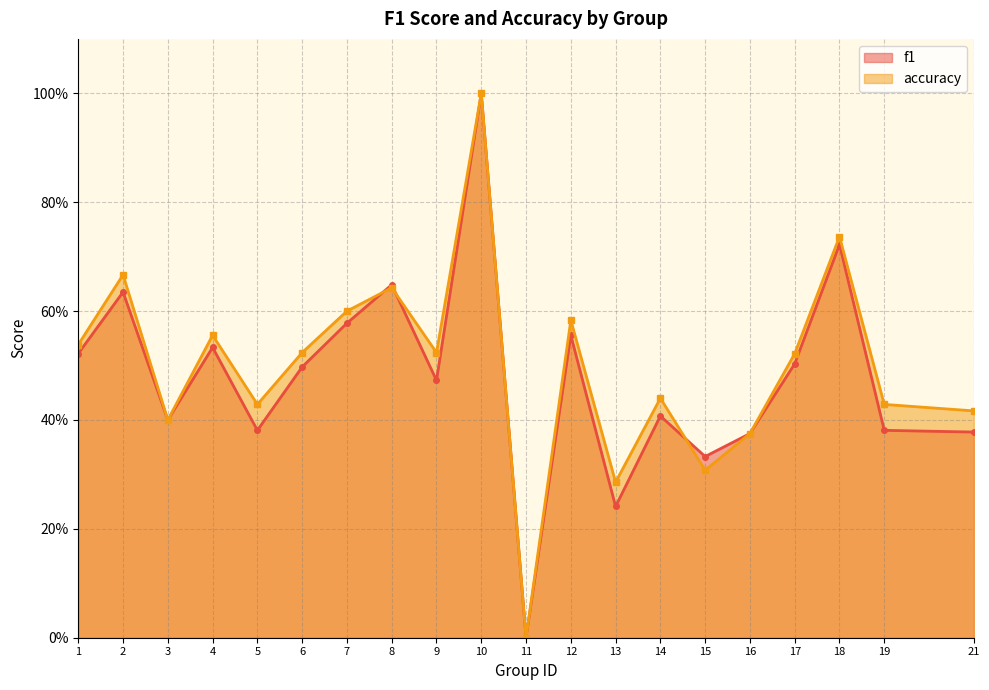

At which category does f1 reach its first local valley?

3